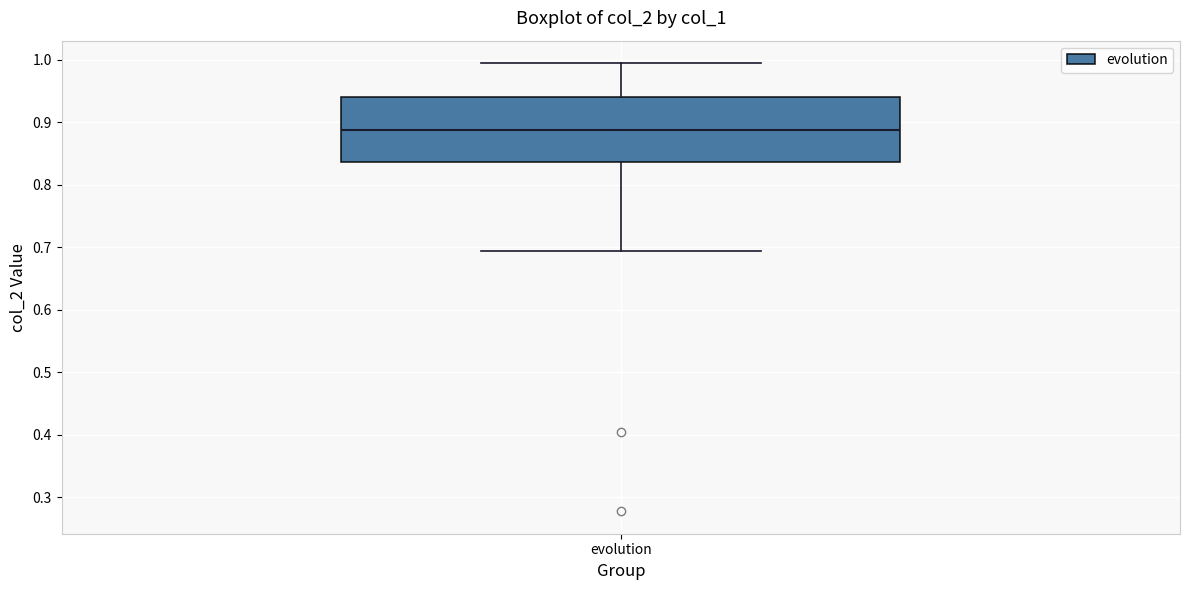

Read this box plot against the y-axis: the position of the median line, the range covered by the box, and the ends of both whiskers. The values are not printed on the chart, so give them approximately, as read against the axis.

median 0.89, box 0.84 to 0.94, whiskers 0.69 to 0.99